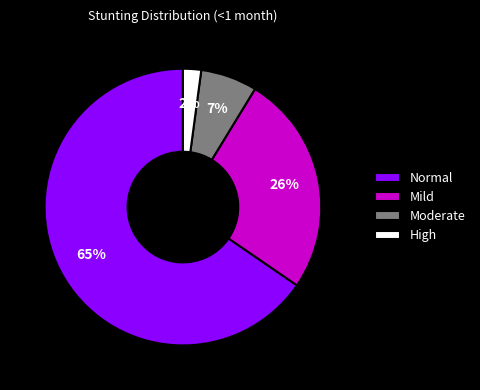

To the nearest percent, what portion does Moderate represent?

7%